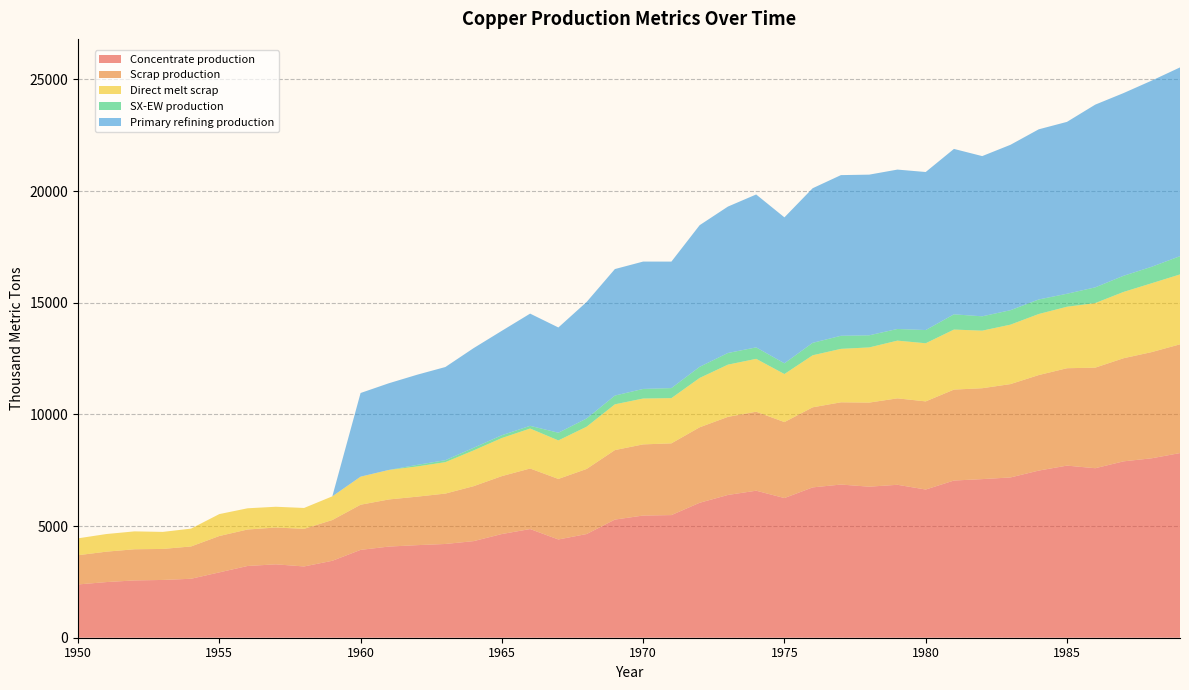

Reading left to right, extract all data points from this chart.

Concentrate production: 1950=2385.7	1951=2491.7	1952=2565.9	1953=2587.0	1954=2639.9	1955=2926.2	1956=3212.5	1957=3286.6	1958=3191.1	1959=3445.6	1960=3933.3	1961=4081.7	1962=4145.3	1963=4198.2	1964=4325.4	1965=4643.5	1966=4866.1	1967=4399.4	1968=4643.2	1969=5290.1	1970=5470.3	1971=5491.4	1972=6042.8	1973=6392.7	1974=6583.5	1975=6254.7	1976=6731.9	1977=6859.0	1978=6763.5	1979=6848.3	1980=6636.1	1981=7039.0	1982=7102.6	1983=7176.7	1984=7484.2	1985=7706.8	1986=7590.1	1987=7897.6	1988=8035.4	1989=8268.6
Scrap production: 1950=1308.7	1951=1361.0	1952=1395.2	1953=1388.9	1954=1446.5	1955=1627.9	1956=1633.0	1957=1647.9	1958=1684.8	1959=1824.9	1960=2021.8	1961=2109.3	1962=2171.0	1963=2256.0	1964=2460.1	1965=2593.1	1966=2711.5	1967=2710.9	1968=2913.9	1969=3112.3	1970=3186.9	1971=3212.0	1972=3379.8	1973=3496.4	1974=3536.5	1975=3401.8	1976=3585.5	1977=3682.6	1978=3765.3	1979=3870.2	1980=3946.5	1981=4071.8	1982=4069.4	1983=4180.1	1984=4276.9	1985=4360.8	1986=4503.9	1987=4616.8	1988=4755.4	1989=4869.5
Direct melt scrap: 1950=756.1	1951=790.0	1952=801.3	1953=762.9	1954=799.0	1955=981.9	1956=950.2	1957=929.9	1958=934.5	1959=1060.8	1960=1257.2	1961=1322.0	1962=1352.5	1963=1407.5	1964=1601.7	1965=1705.9	1966=1789.6	1967=1724.8	1968=1892.4	1969=2049.2	1970=2053.6	1971=2025.4	1972=2209.6	1973=2338.6	1974=2367.6	1975=2150.8	1976=2330.2	1977=2393.6	1978=2470.2	1979=2584.9	1980=2603.1	1981=2688.1	1982=2578.2	1983=2661.8	1984=2734.3	1985=2753.6	1986=2890.1	1987=2969.1	1988=3083.2	1989=3130.0
SX-EW production: 1950=0.0	1951=0.0	1952=0.0	1953=0.0	1954=0.0	1955=0.0	1956=0.0	1957=0.0	1958=0.0	1959=0.0	1960=0.0	1961=0.0	1962=70.7	1963=87.8	1964=117.6	1965=125.5	1966=120.9	1967=343.6	1968=366.8	1969=391.9	1970=429.7	1971=449.6	1972=498.2	1973=522.3	1974=513.5	1975=480.3	1976=557.1	1977=585.0	1978=542.5	1979=522.7	1980=590.9	1981=682.0	1982=642.4	1983=647.3	1984=650.8	1985=581.2	1986=704.9	1987=722.4	1988=737.6	1989=817.4
Primary refining production: 1950=0.0	1951=0.0	1952=0.0	1953=0.0	1954=0.0	1955=0.0	1956=0.0	1957=0.0	1958=0.0	1959=0.0	1960=3746.1	1961=3881.6	1962=4036.6	1963=4172.0	1964=4462.8	1965=4675.9	1966=5025.0	1967=4714.0	1968=5218.4	1969=5664.5	1970=5703.0	1971=5663.8	1972=6342.8	1973=6556.0	1974=6846.8	1975=6535.9	1976=6923.7	1977=7195.1	1978=7194.8	1979=7136.2	1980=7077.6	1981=7407.3	1982=7174.0	1983=7406.6	1984=7619.8	1985=7697.0	1986=8182.0	1987=8181.7	1988=8336.6	1989=8452.7